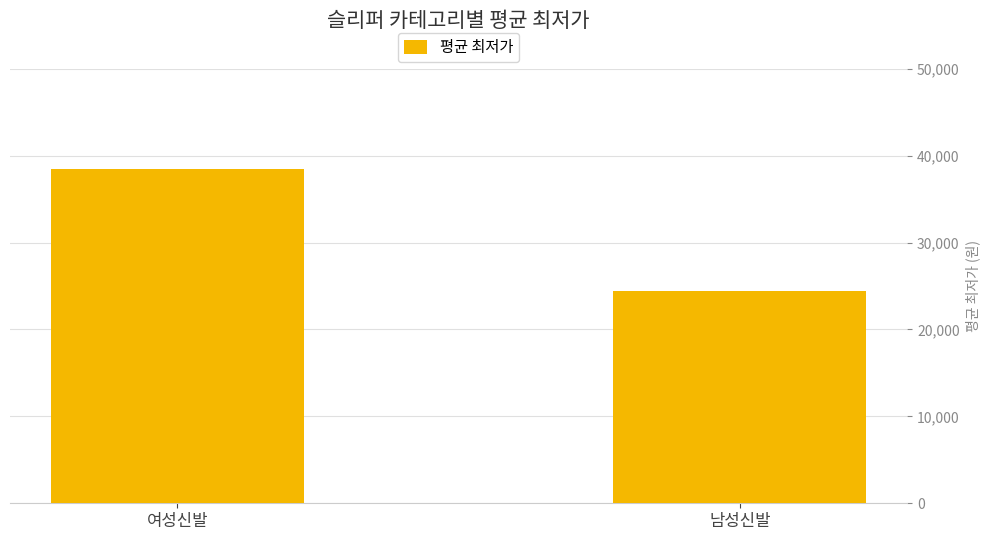

What is the label of the 1st bar from the left?

여성신발